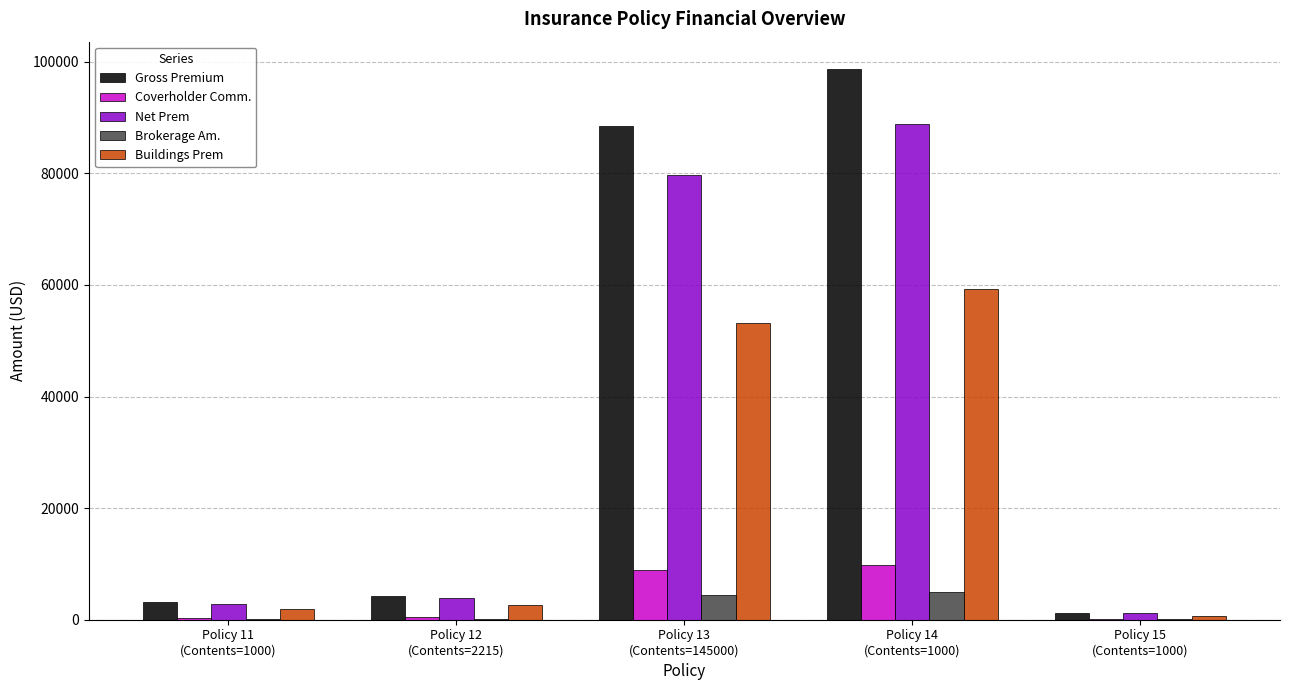

What is the average value of the Gross Premium series?

39167.2